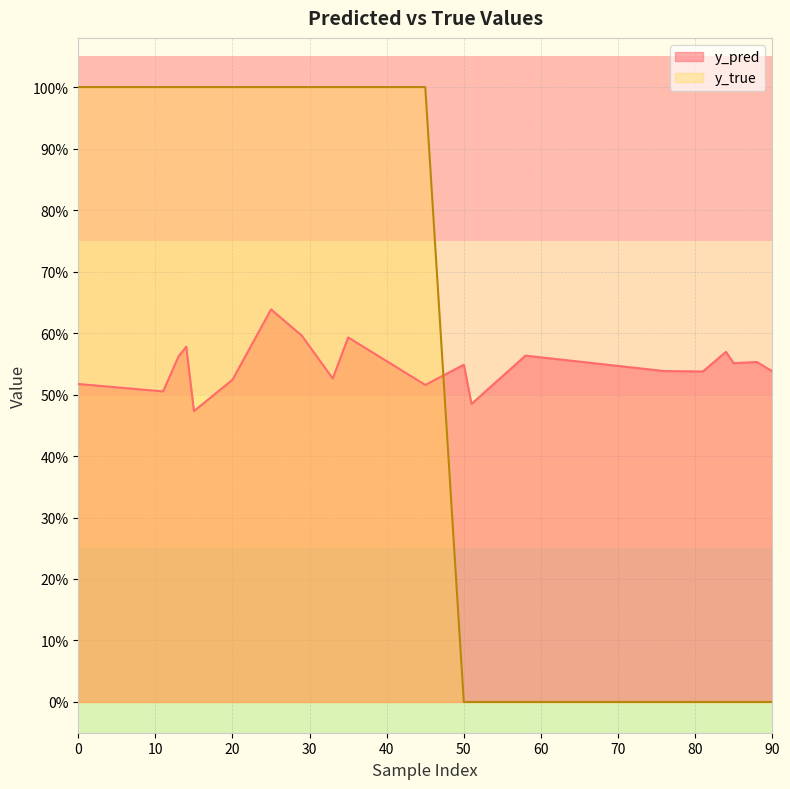

Which series ends up on top after the final intersection of y_pred and y_true?

y_pred